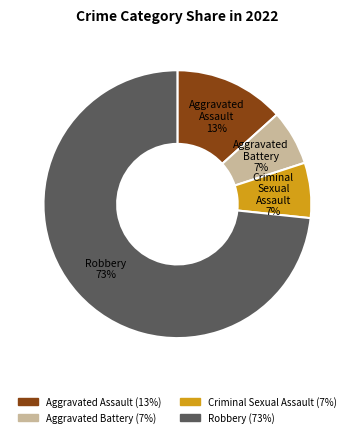

Which slice is the largest?

Robbery